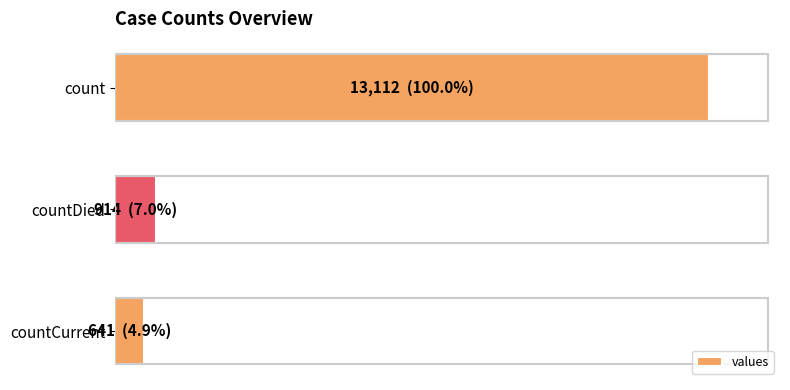

Are the bars horizontal?

Yes